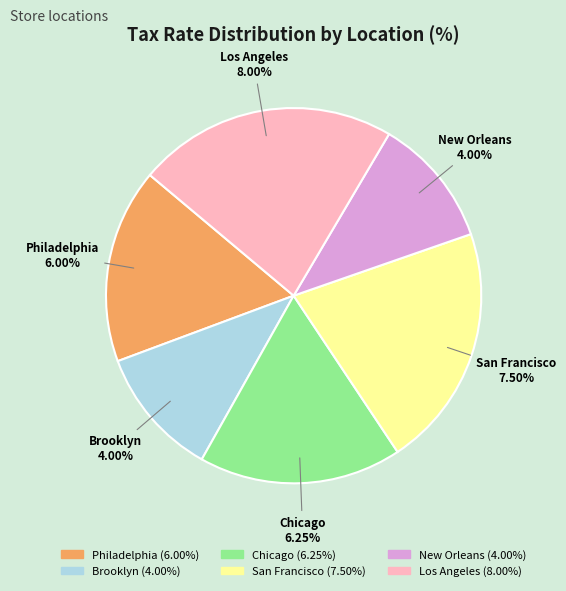

To the nearest percent, what is the difference between the Brooklyn and Chicago slice percentages?

6%